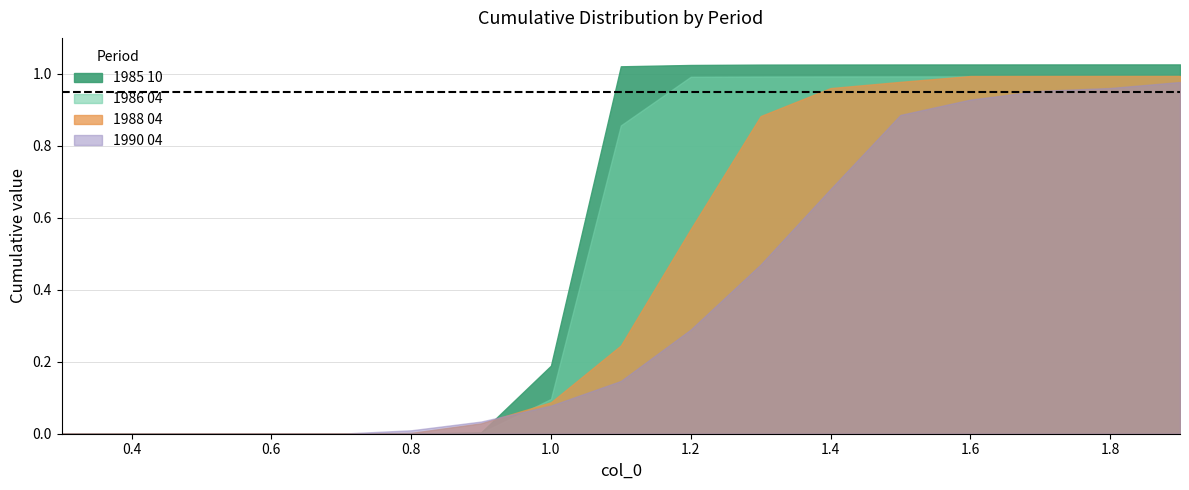

Reading left to right, extract all data points from this chart.

1985 10: 0=0.0	1=0.0	2=0.0	3=0.0	4=0.0	5=0.0	6=0.0	7=0.2	8=1.0	9=1.0	10=1.0	11=1.0	12=1.0	13=1.0	14=1.0	15=1.0	16=1.0
1986 04: 0=0.0	1=0.0	2=0.0	3=0.0	4=0.0	5=0.0	6=0.0	7=0.1	8=0.9	9=1.0	10=1.0	11=1.0	12=1.0	13=1.0	14=1.0	15=1.0	16=1.0
1988 04: 0=0.0	1=0.0	2=0.0	3=0.0	4=0.0	5=0.0	6=0.0	7=0.1	8=0.2	9=0.6	10=0.9	11=1.0	12=1.0	13=1.0	14=1.0	15=1.0	16=1.0
1990 04: 0=0.0	1=0.0	2=0.0	3=0.0	4=0.0	5=0.0	6=0.0	7=0.1	8=0.1	9=0.3	10=0.5	11=0.7	12=0.9	13=0.9	14=1.0	15=1.0	16=1.0